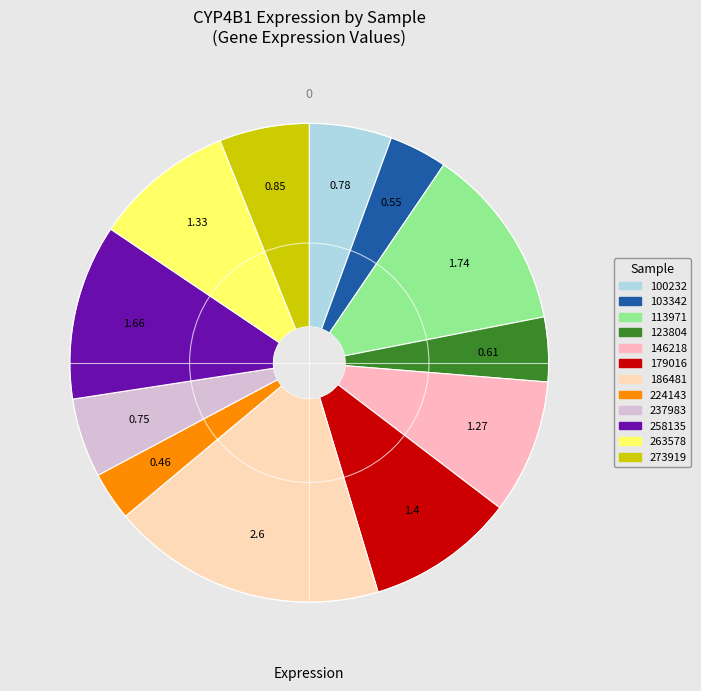

Rank the categories by value from highest to lowest.

186481, 113971, 258135, 179016, 263578, 146218, 273919, 100232, 237983, 123804, 103342, 224143